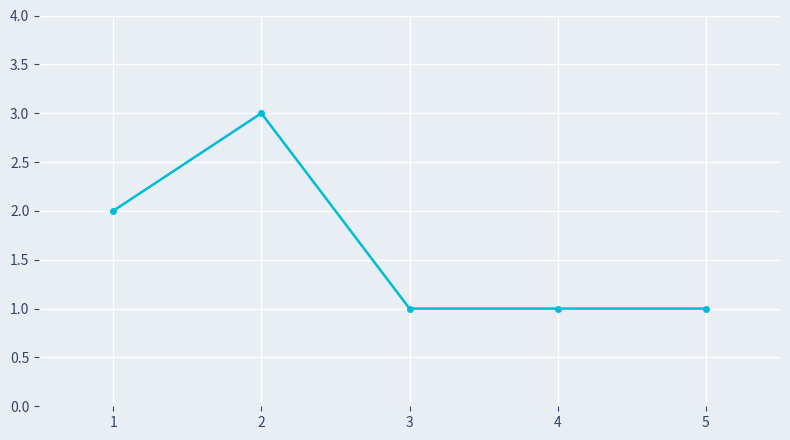

Between 3 and 2, which is larger?

2